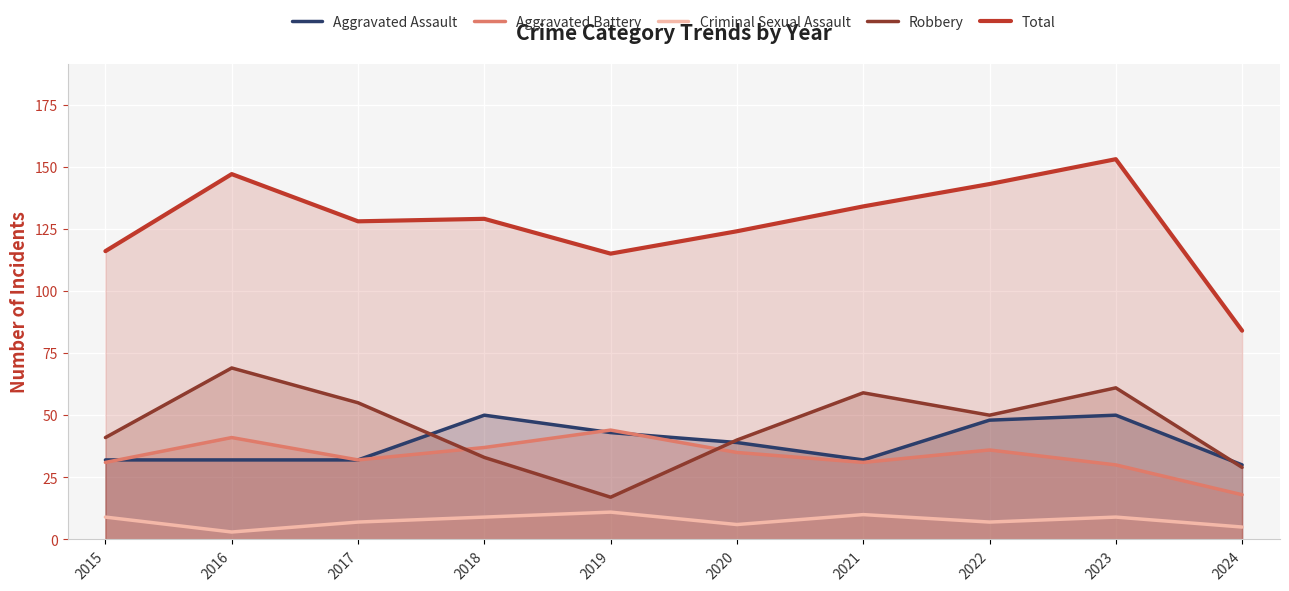

At which category is the sum across all series the highest?

2023